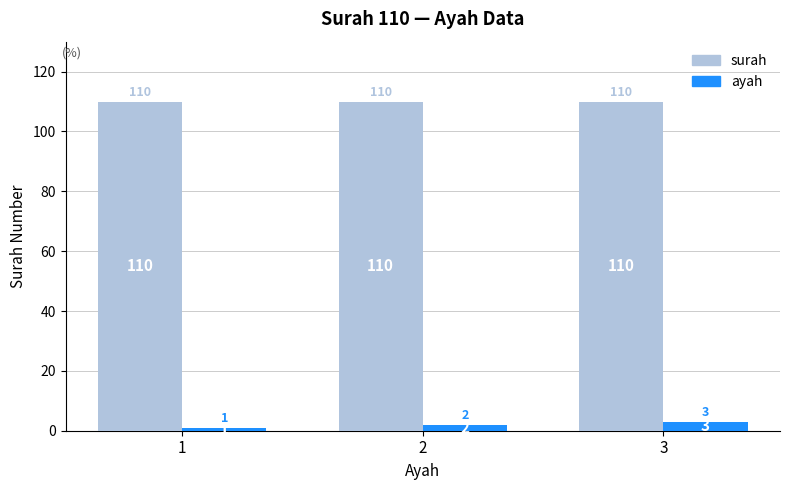

Reading right to left, list all the values displayed in this chart.

surah: 3=110	2=110	1=110
ayah: 3=3	2=2	1=1